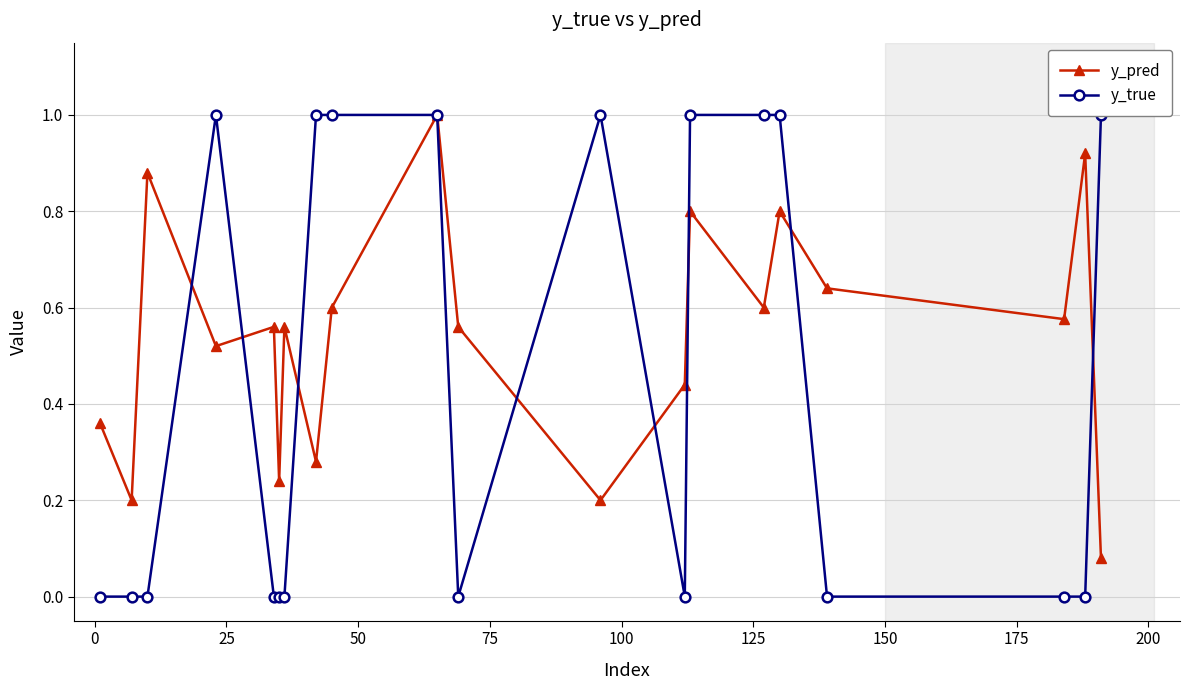

True or false: y_pred has more than 1 points higher than both neighbors.

True